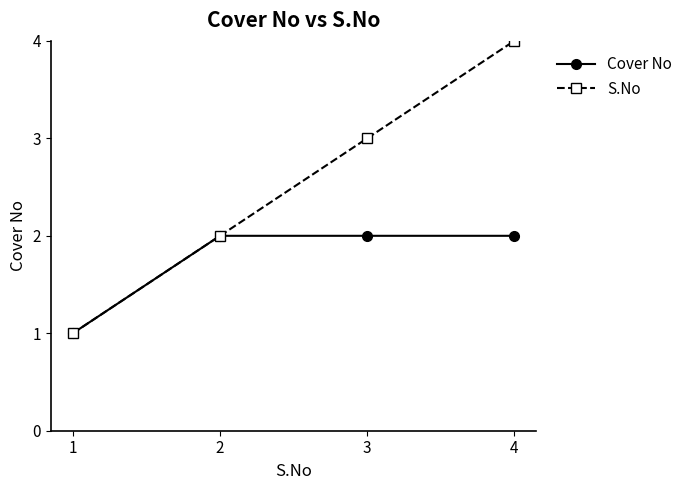

What is the difference between the second highest and minimum values in the Cover No series?

1